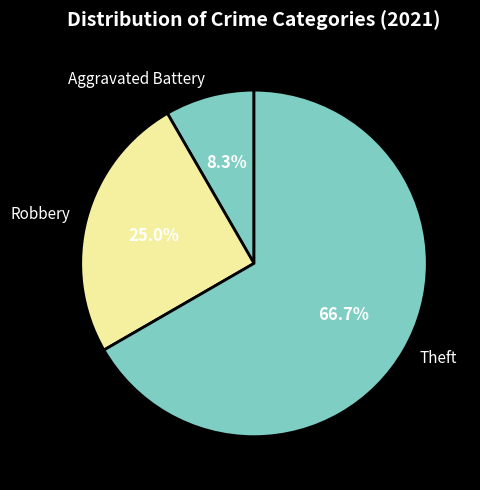

How many slices are in this pie chart?

3